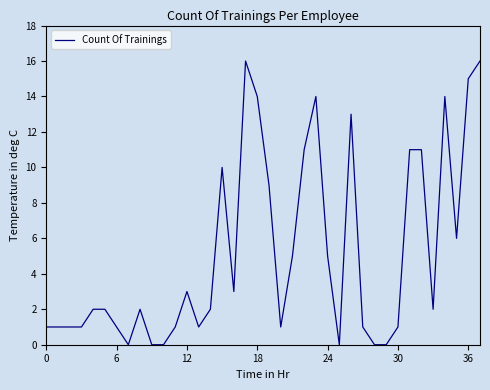

Does the chart have visible grid lines?

No